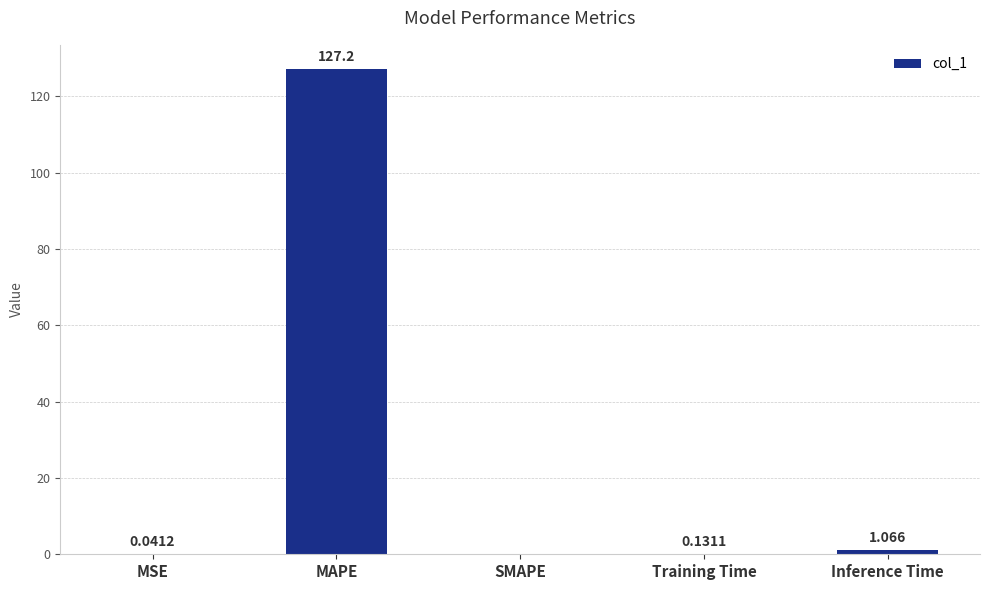

Which label corresponds to the largest value in the chart?

MAPE